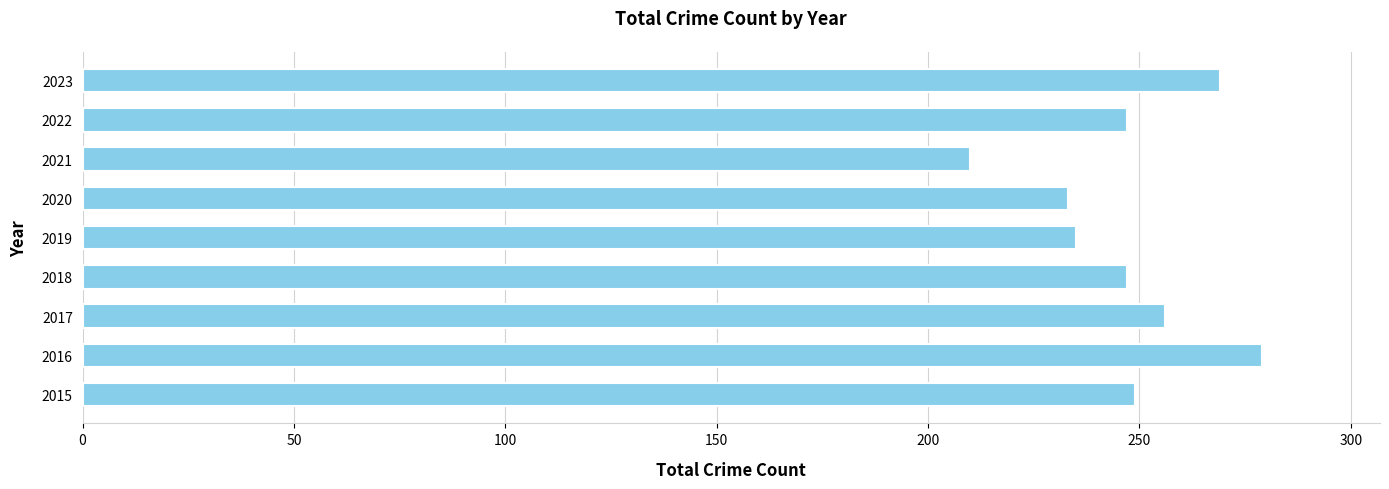

What is the ratio of the value at 2022 to the value at 2018?

1.0